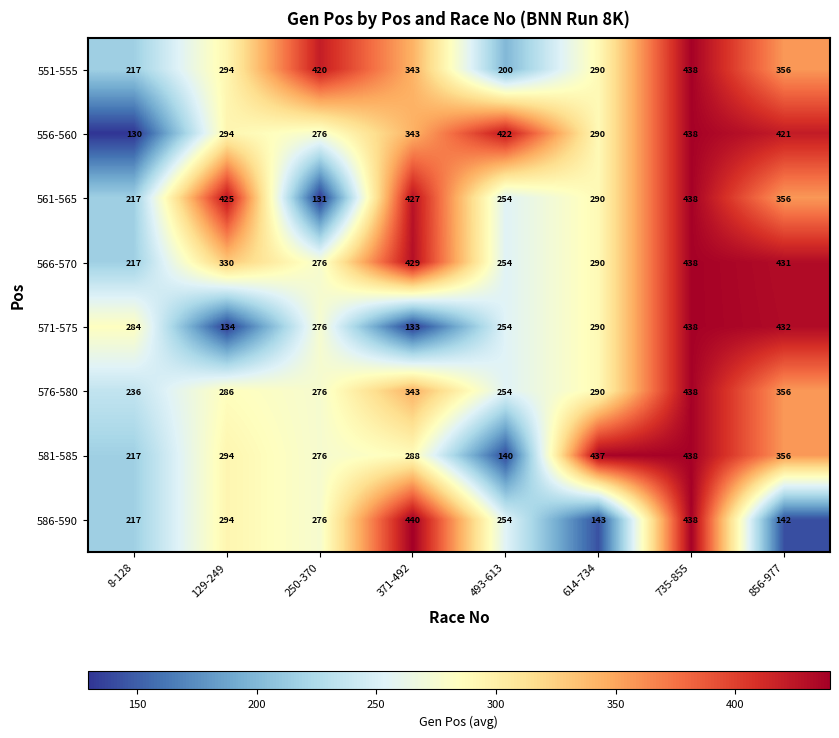

List the series in order of their peak value, highest first.

586-590, 551-555, 556-560, 561-565, 566-570, 571-575, 576-580, 581-585